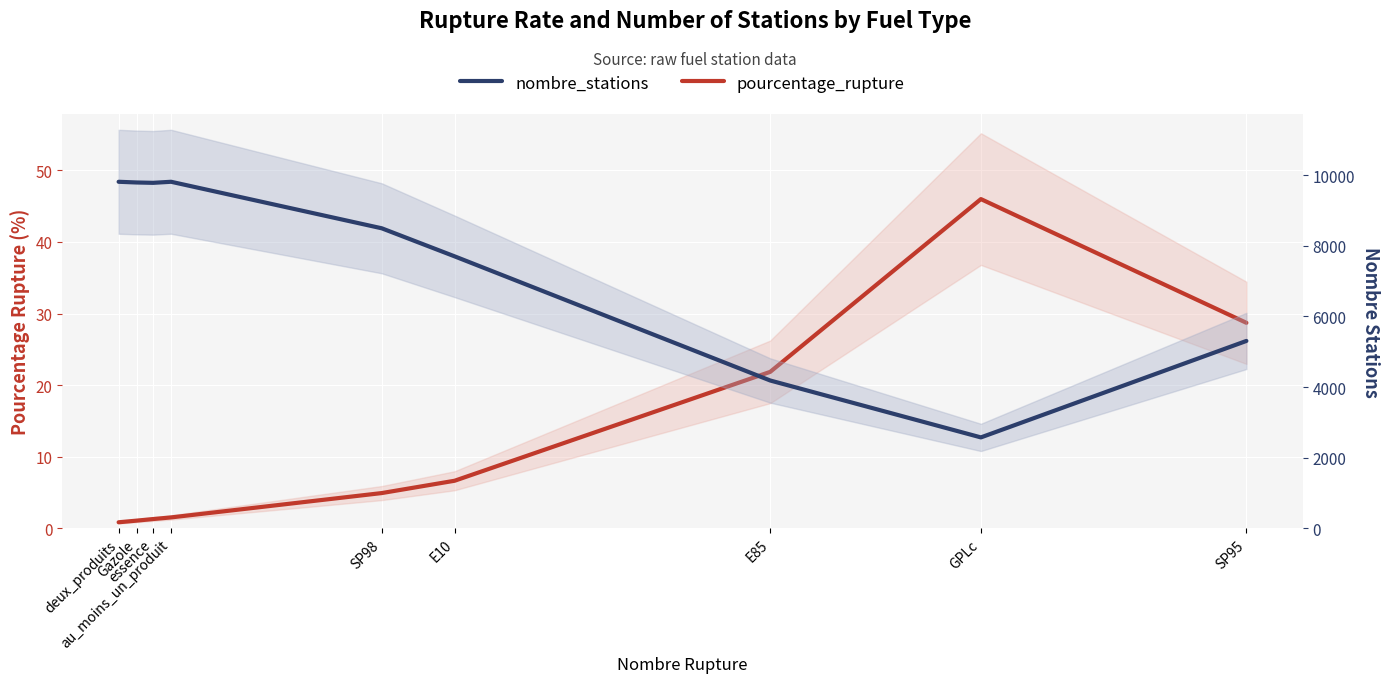

True or false: nombre_stations has more than 2 interior local peaks.

False